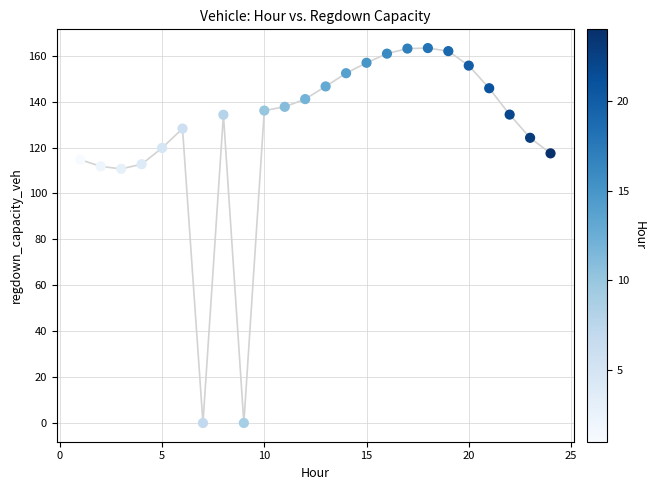

What is the range of X values (max minus min)?

23.0